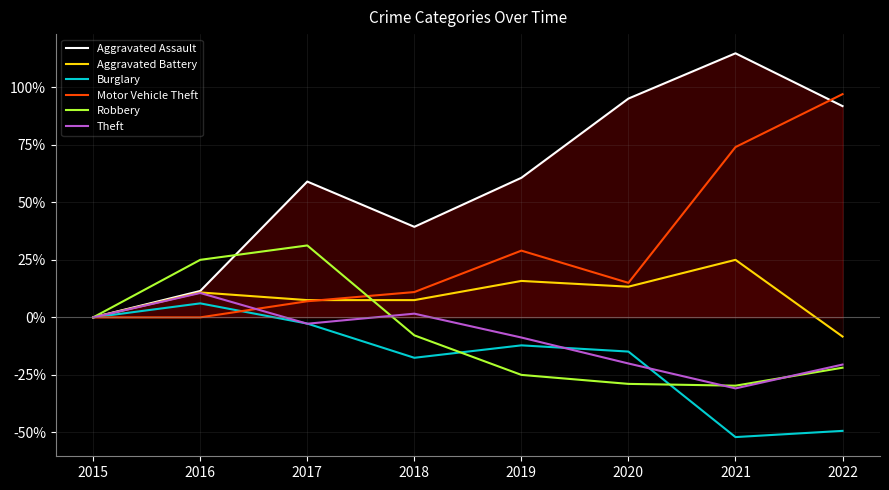

Is it true that Robbery equals 34.8 at 2015?

False